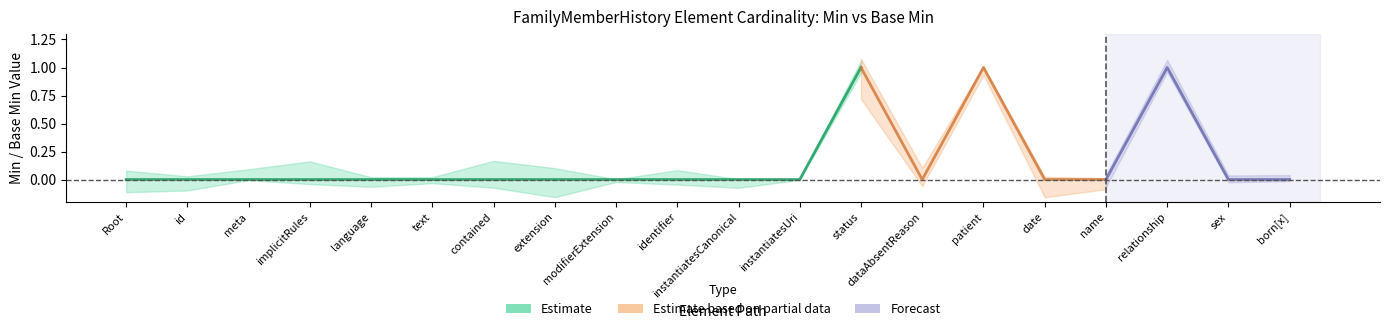

Is this an area chart (filled region under the line)?

No